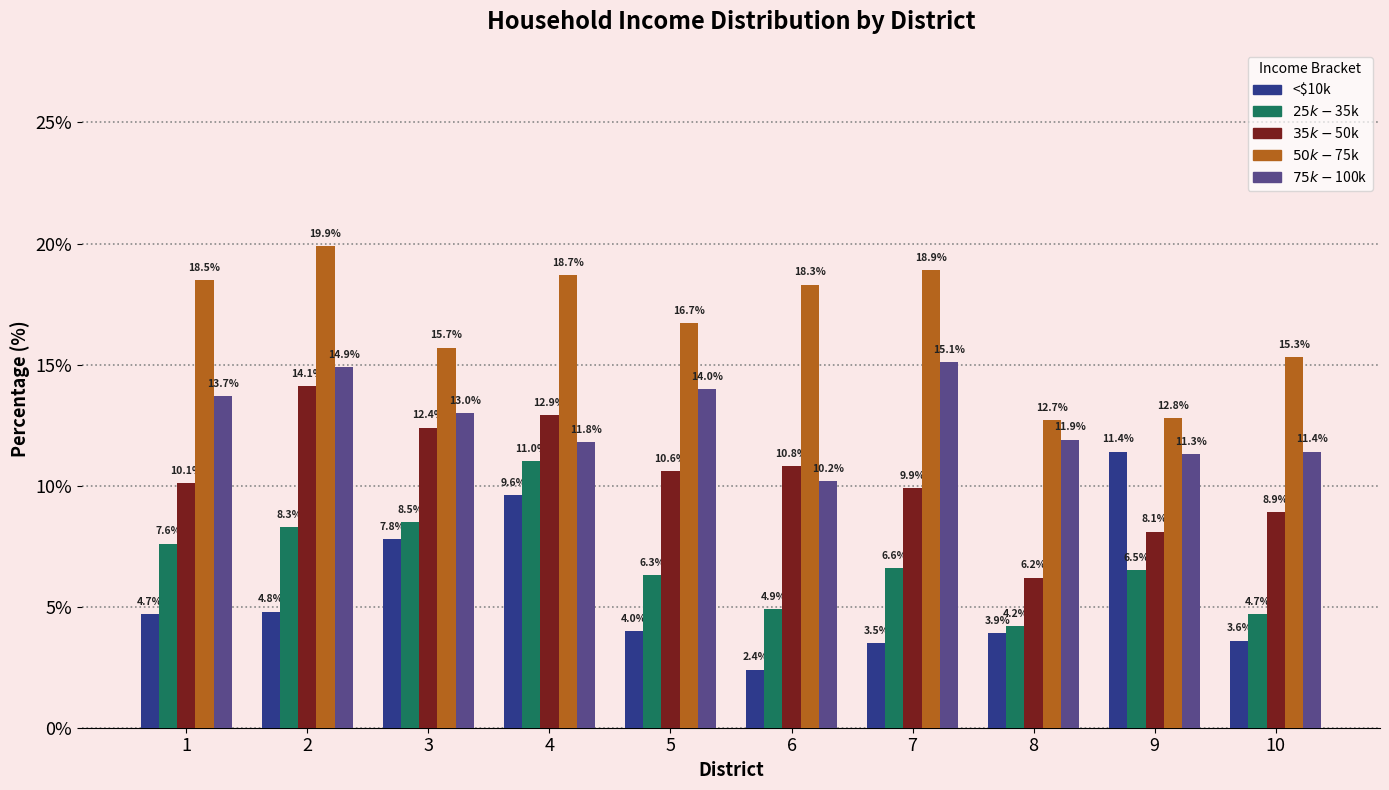

What is the maximum value shown in the chart?

19.9